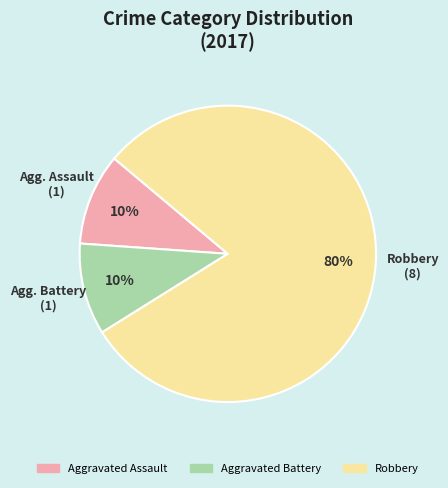

True or false: Aggravated Assault accounts for 4% of the total.

False